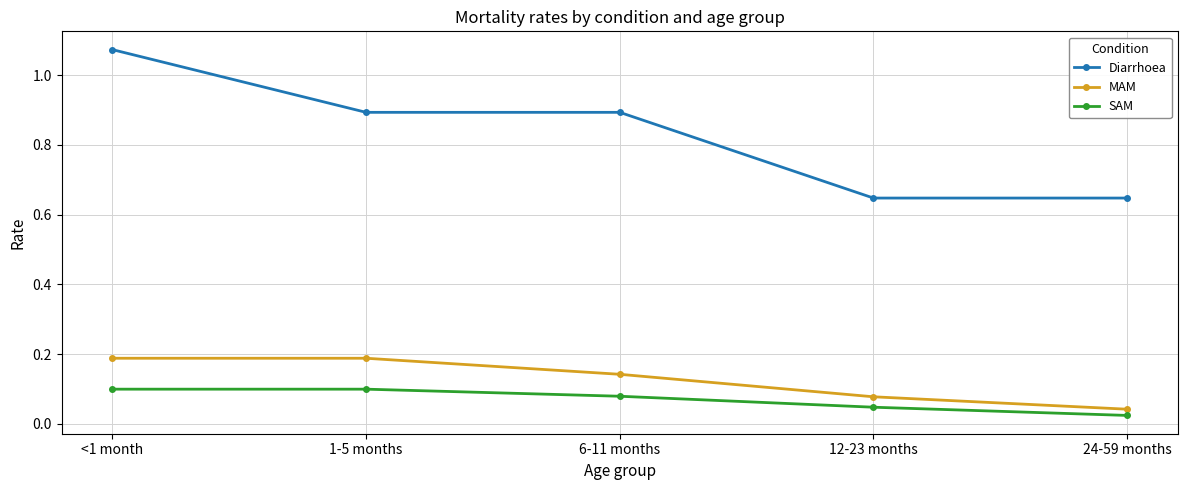

How many SAM values are between 0 and 1?

5